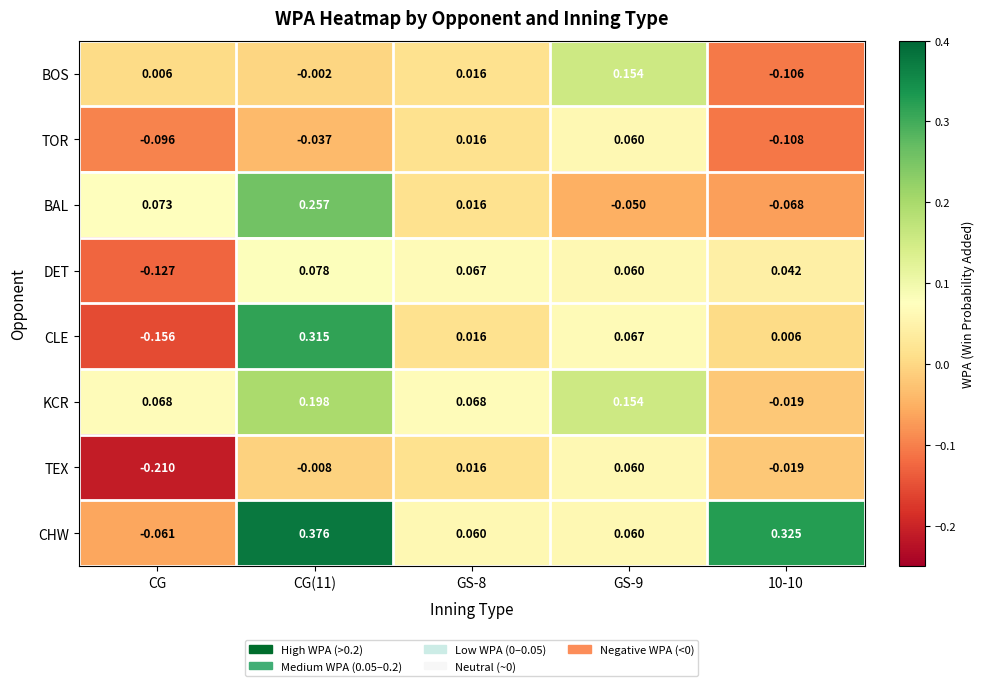

Count the number of categories in the chart.

5